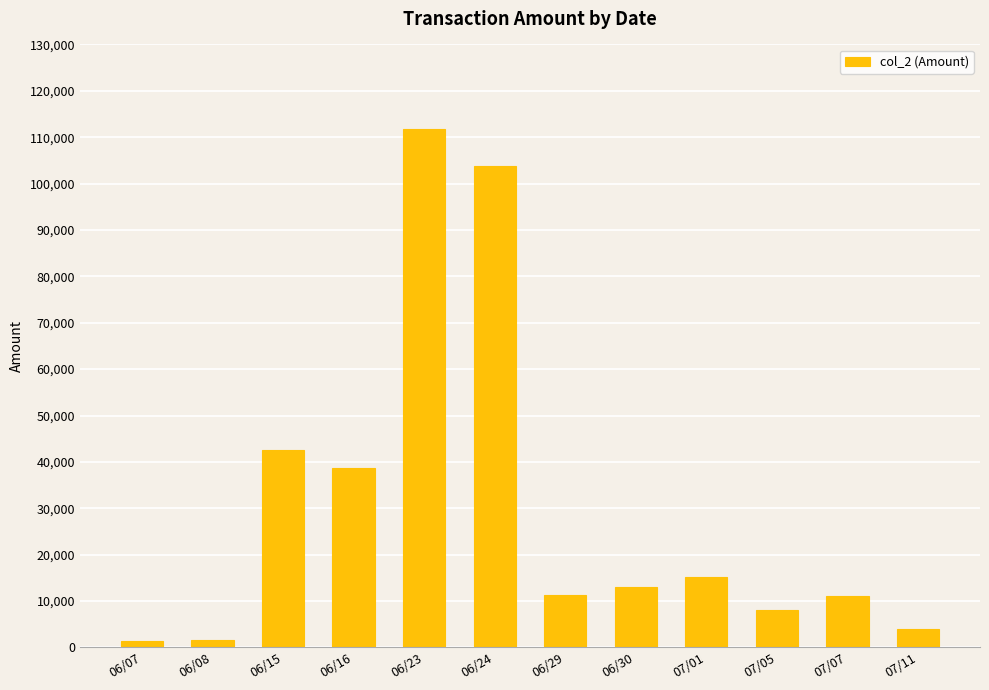

True or false: the data shows 111720 at 06/23.

True